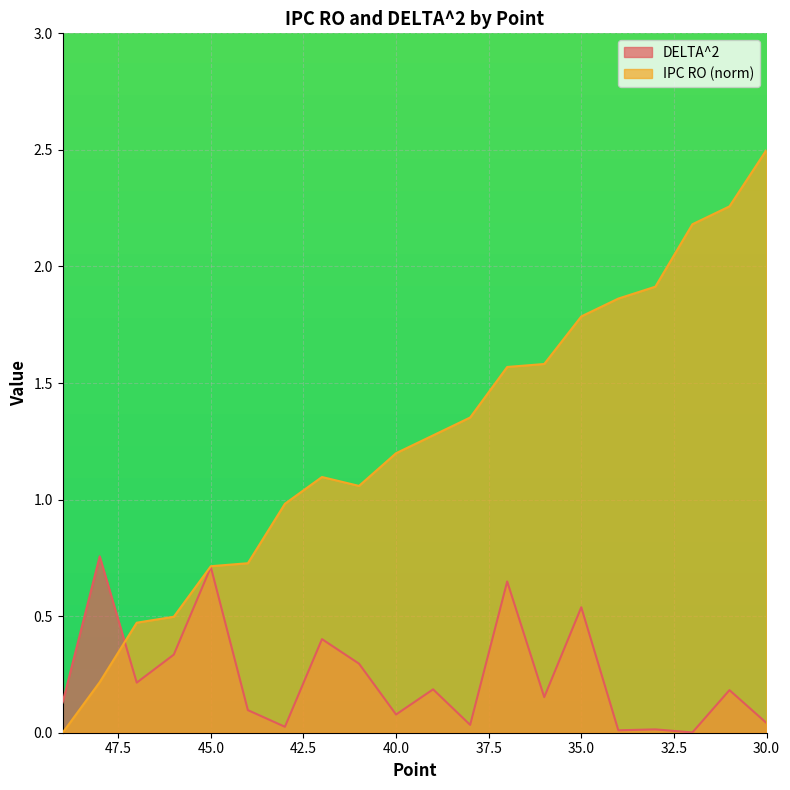

What is the difference between the maximum and second lowest values in the DELTA^2 series?

0.7